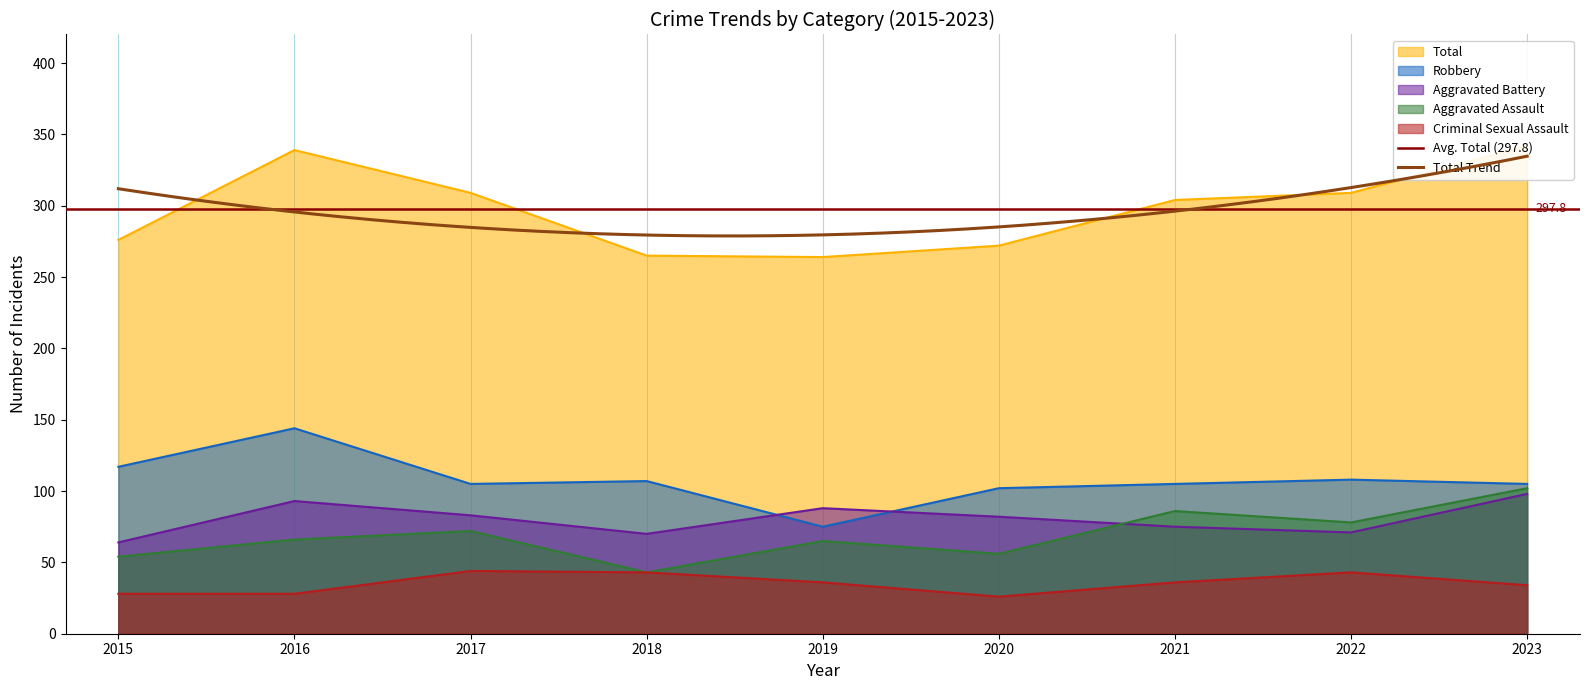

What is the difference between the maximum and minimum values in the Criminal Sexual Assault series?

18